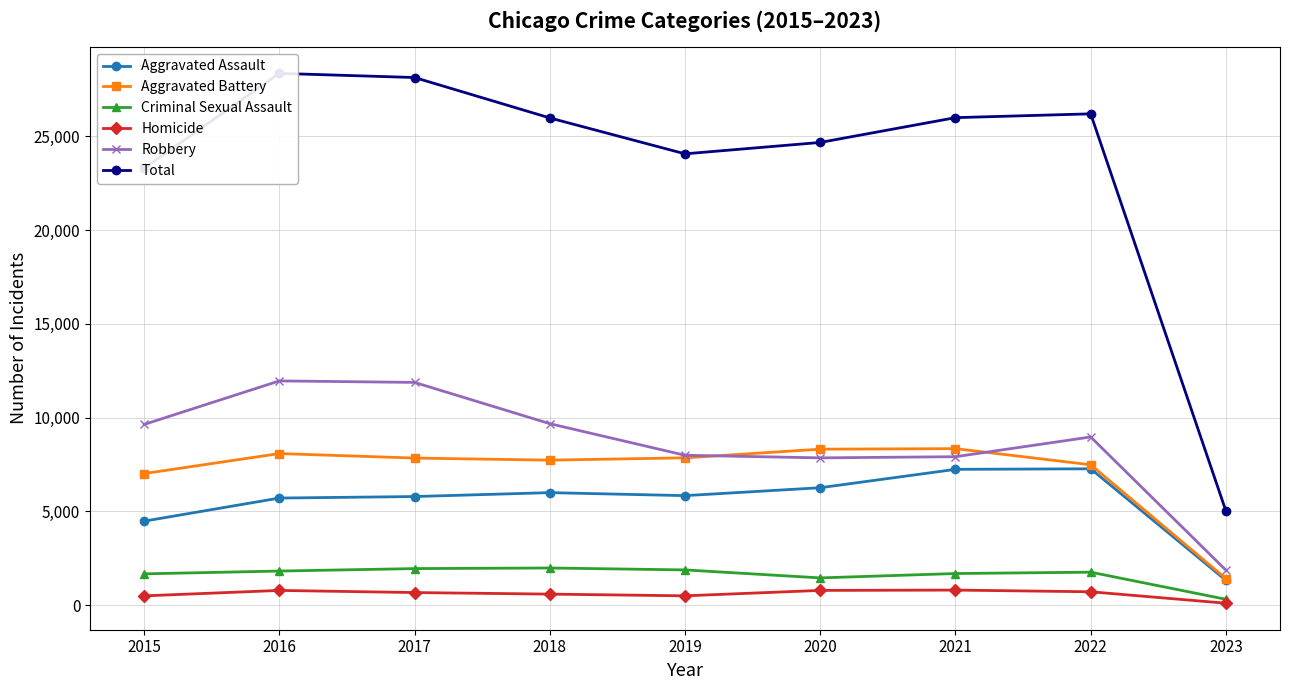

At how many categories does at least one series exceed 11074?

8